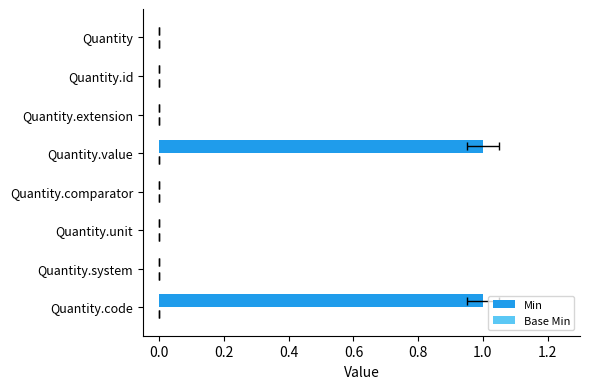

Reading left to right, list all the values displayed in this chart.

Min: 0.0	0.0	0.0	1.0	0.0	0.0	0.0	1.0
Base Min: 0.3	0.3	0.3	0.3	0.3	0.3	0.3	0.3